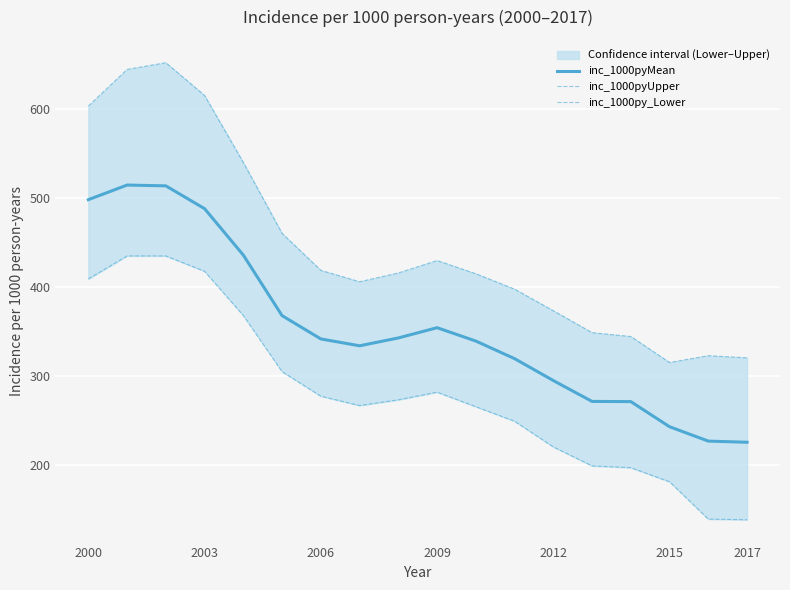

True or false: inc_1000pyMean has a value of 822.8 at 2000.

False